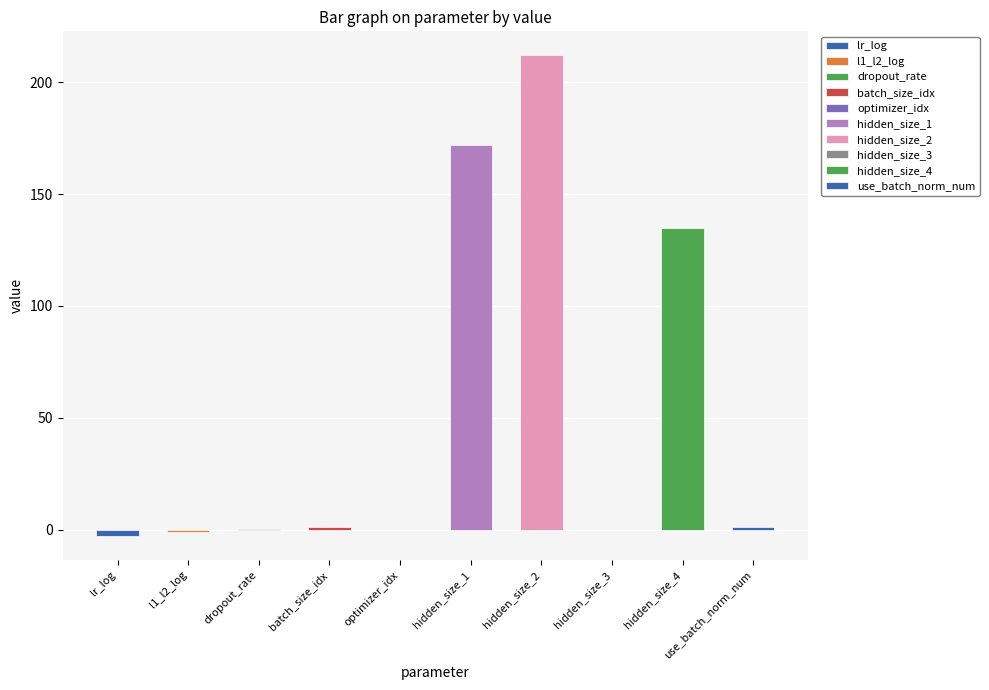

Read the value at hidden_size_1.

172.0